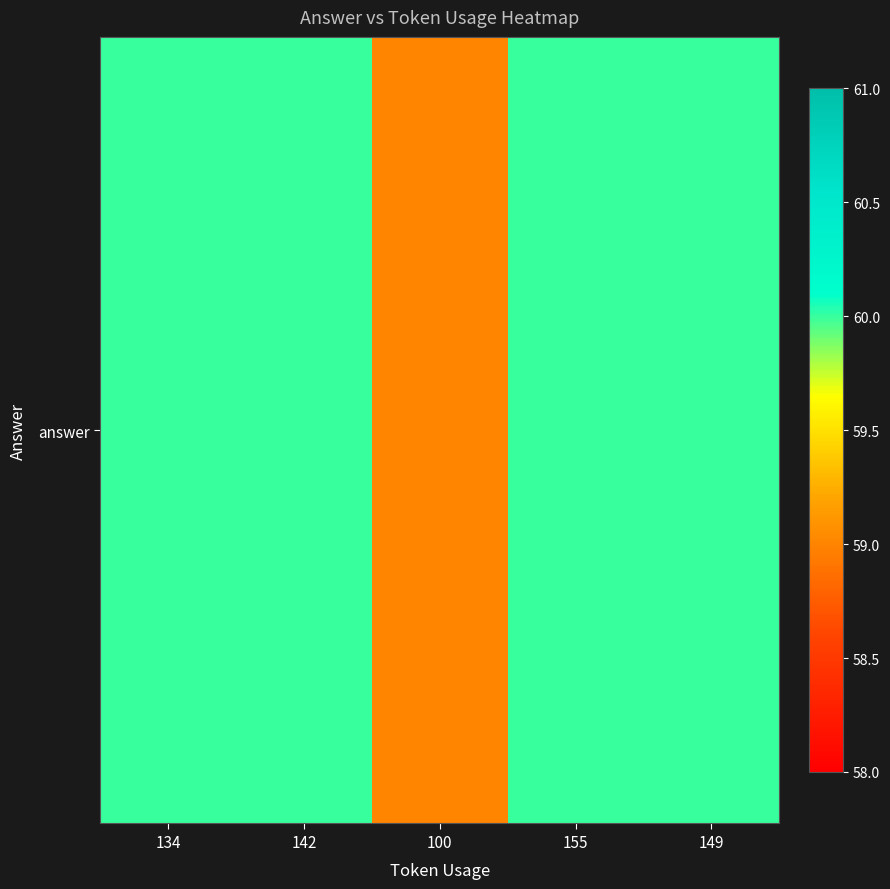

At which category does the chart reach its minimum across all series?

100